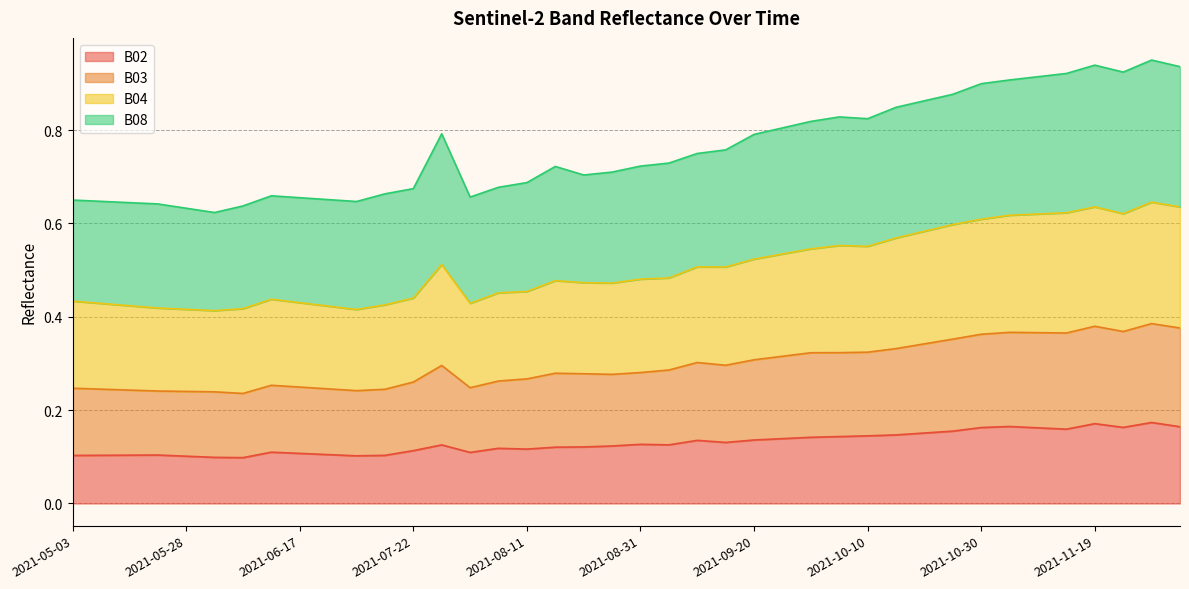

Is the value of B04 at 2021-11-24 greater than the value of B03 at 2021-11-19?

Yes